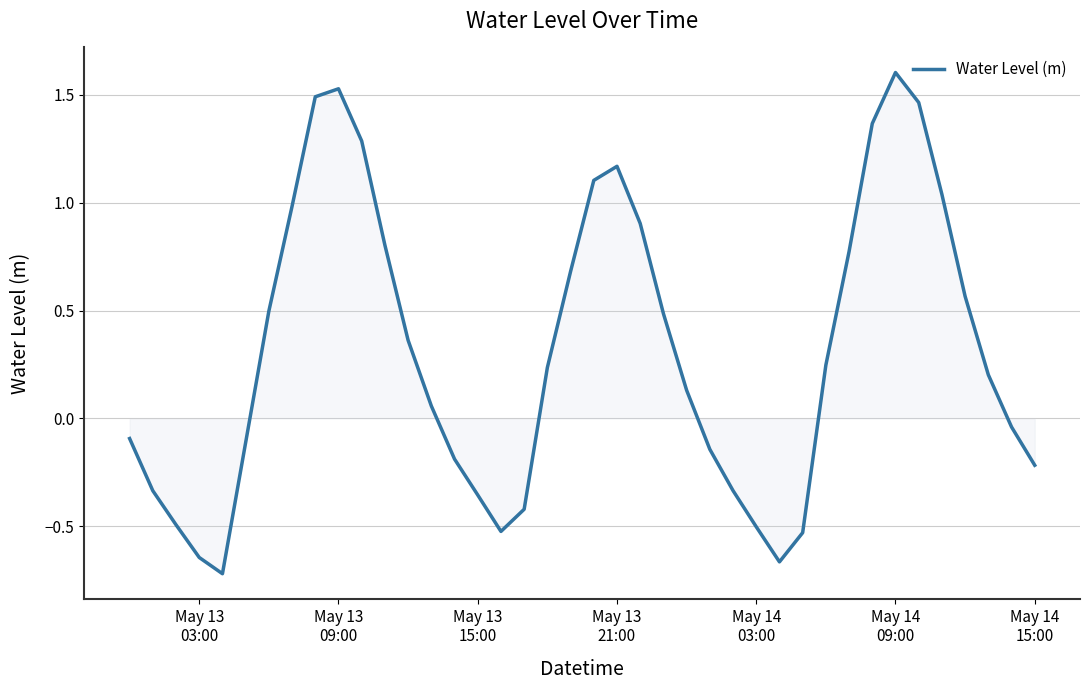

What is the difference between the maximum and minimum values?

2.3